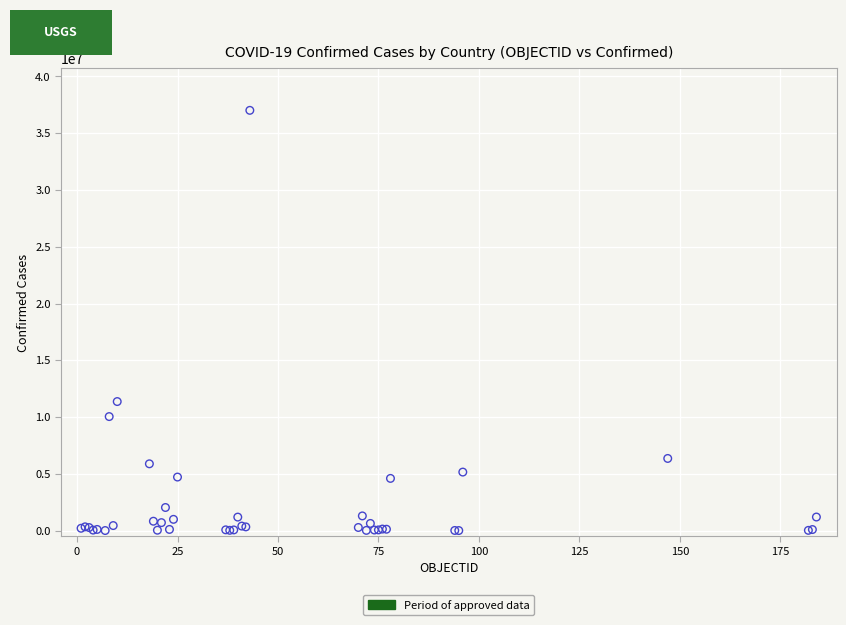

What Y value in the scatter plot is closest to 18508309?

11366361